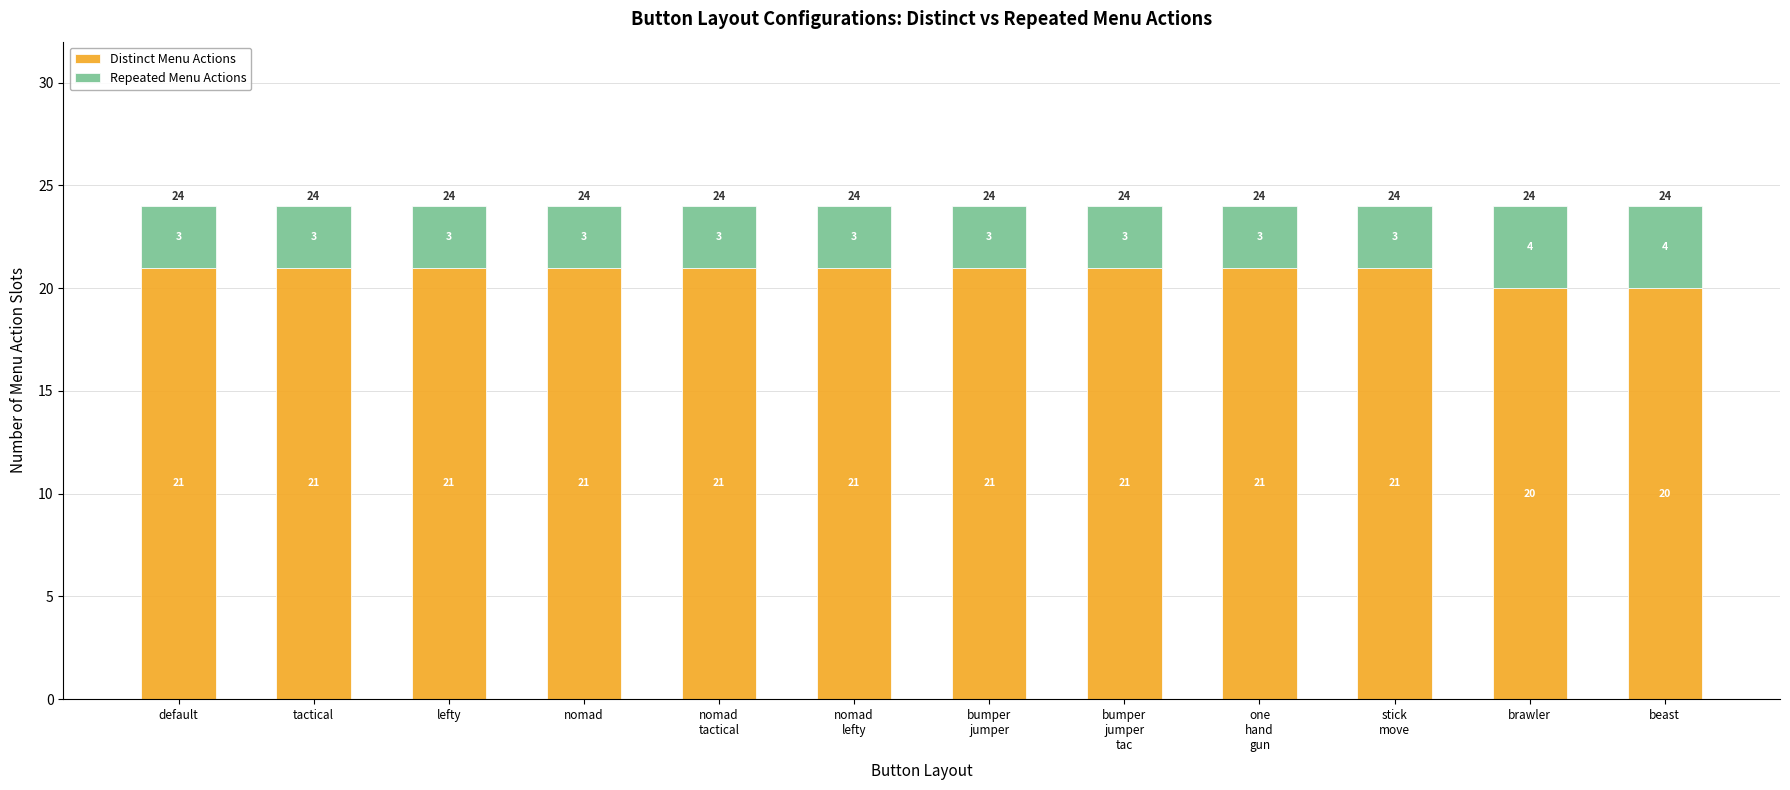

The value of Distinct Menu Actions at bumper
jumper is 21. True or false?

True